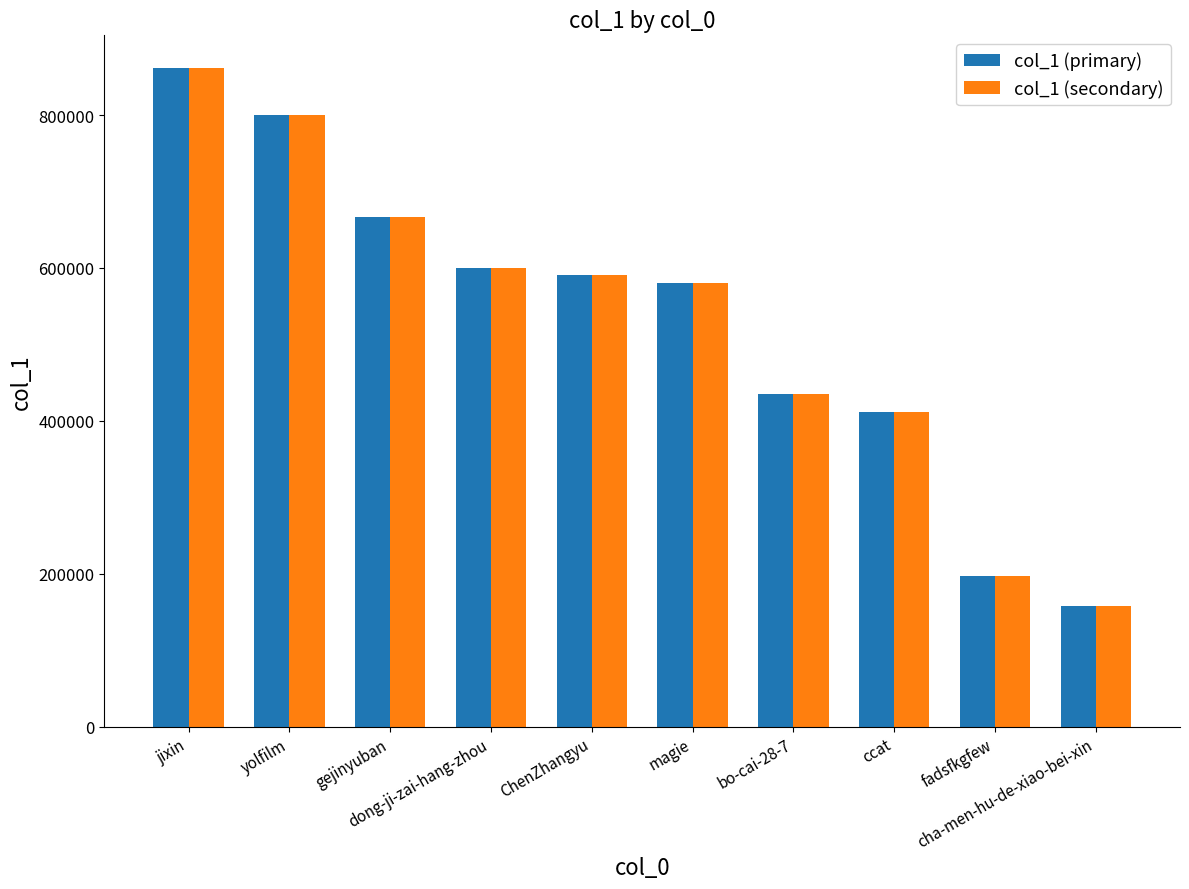

What is the highest value of the col_1 (secondary) series?

861213